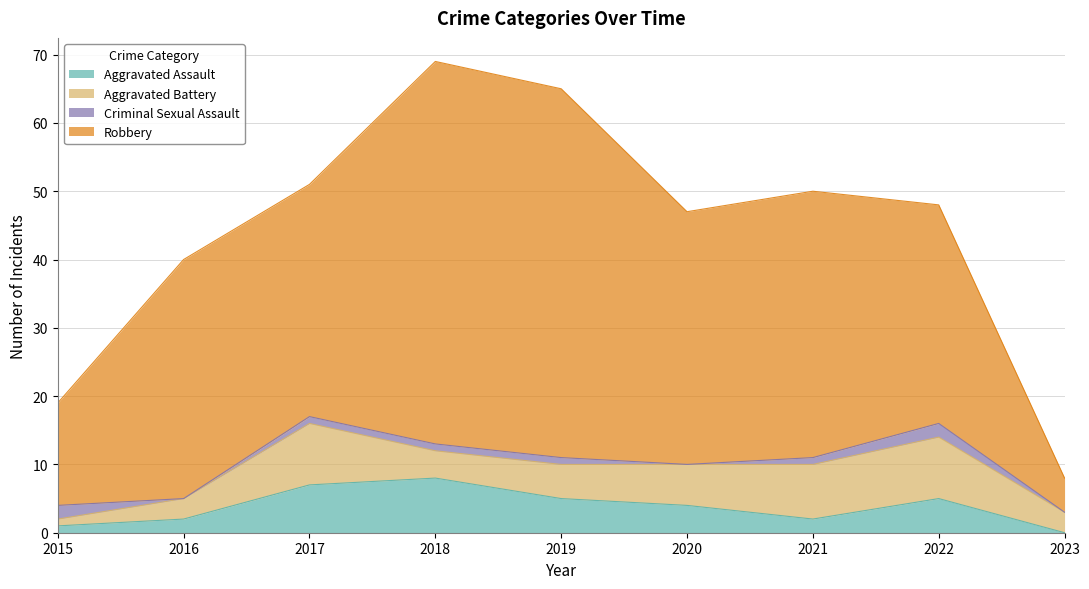

Reading left to right, transcribe all the data shown in this chart.

Aggravated Assault: 1	2	7	8	5	4	2	5	0
Aggravated Battery: 1	3	9	4	5	6	8	9	3
Criminal Sexual Assault: 2	0	1	1	1	0	1	2	0
Robbery: 15	35	34	56	54	37	39	32	5